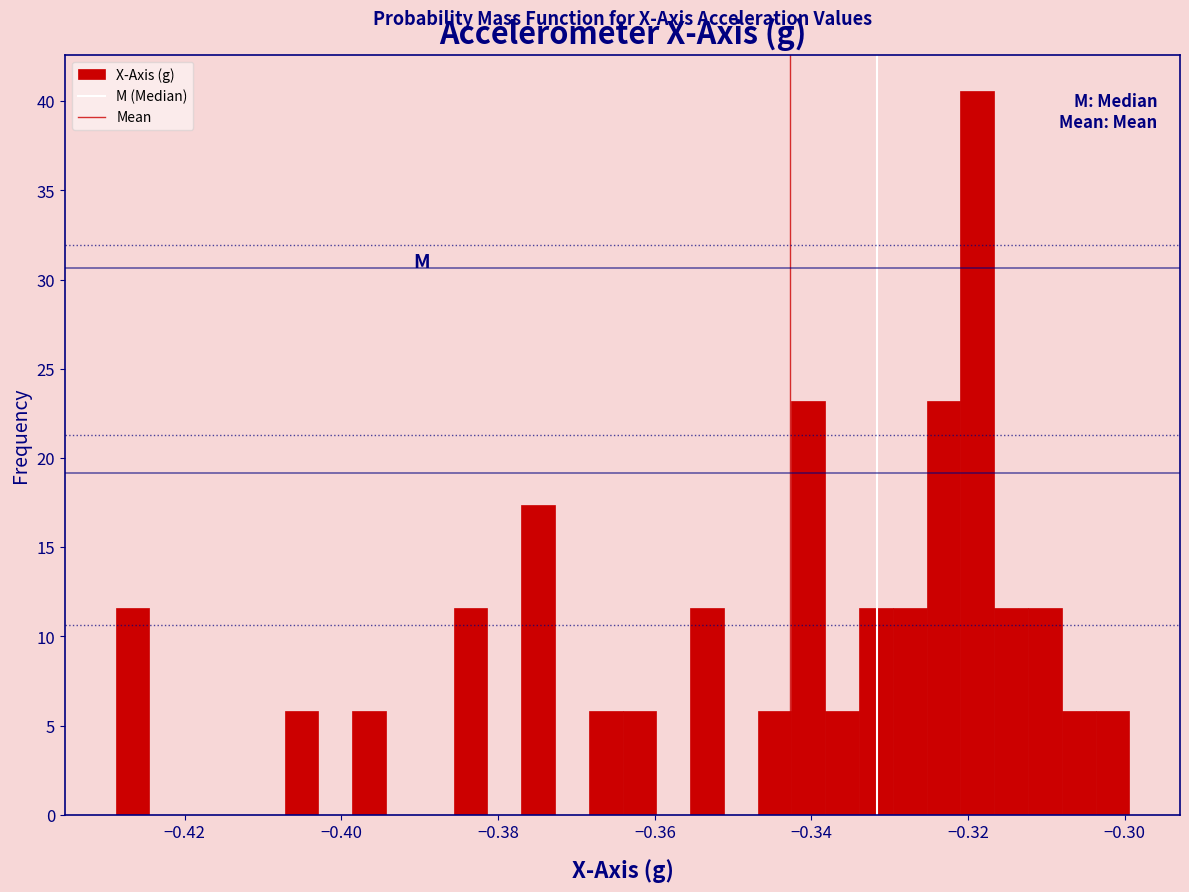

Read against the x-axis, roughly where is the centre of the tallest bar?

-0.318